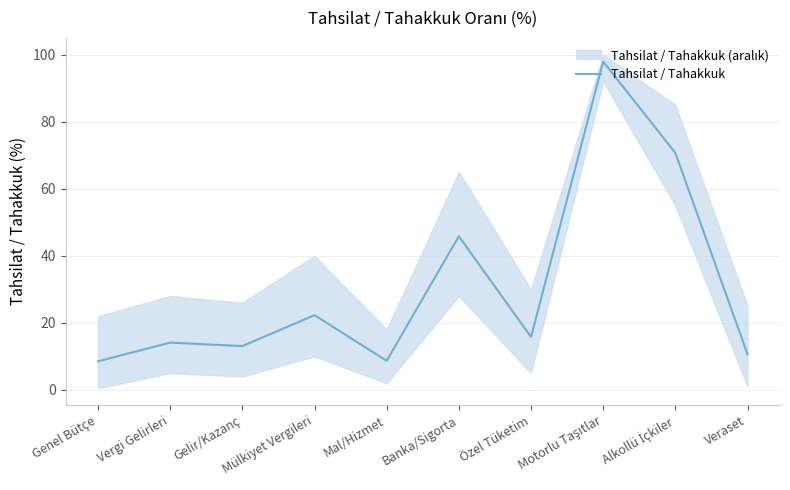

Where is the data nearest to the value 53?

Banka/Sigorta